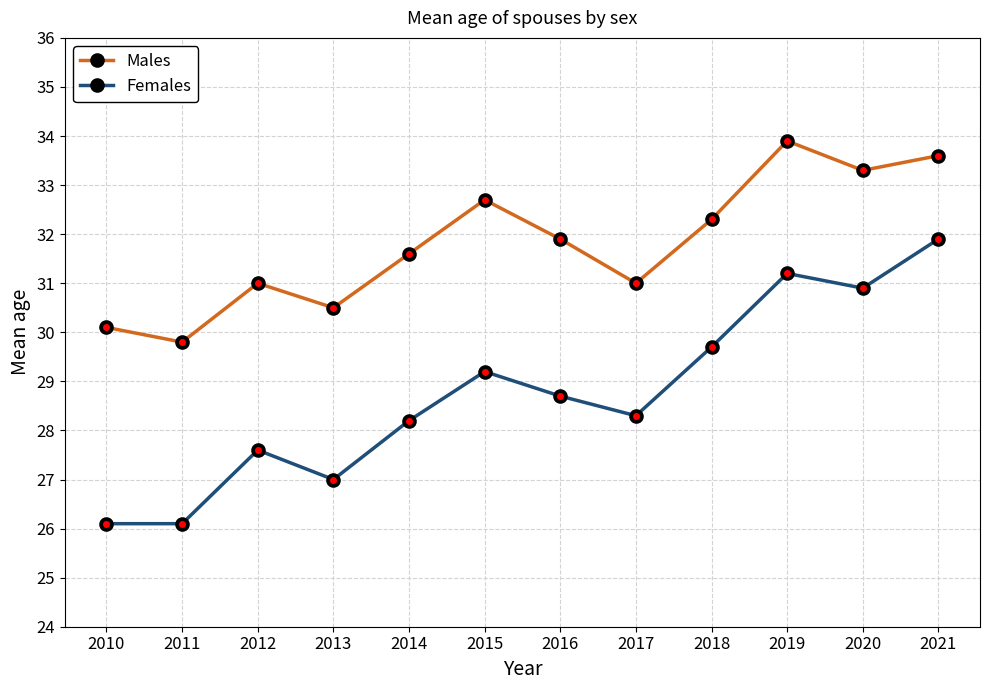

Is it true that Females equals 7.0 at 2017?

False